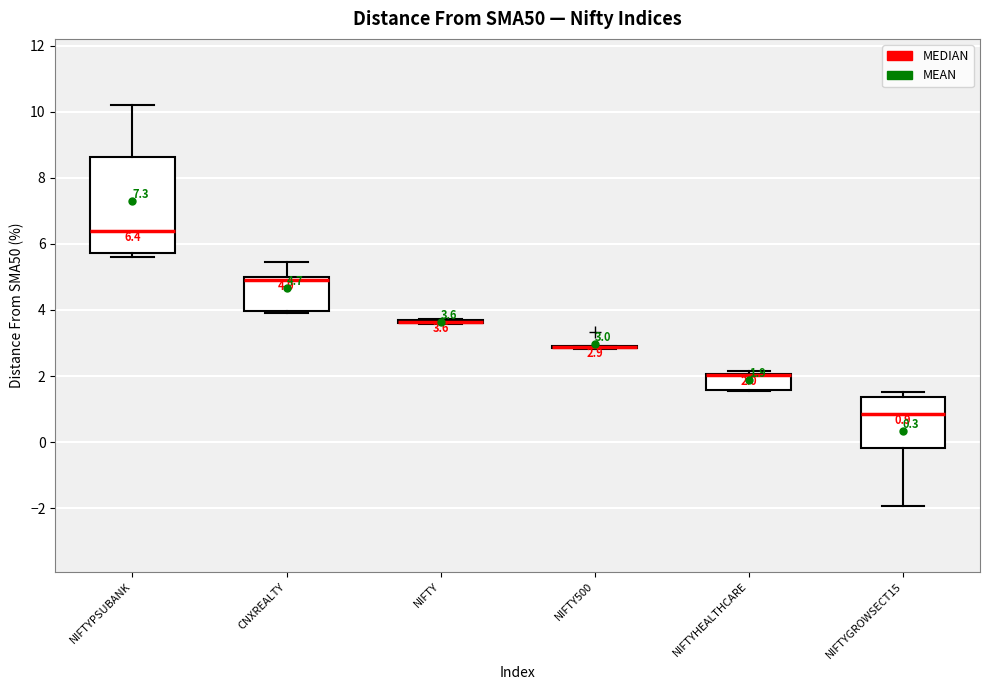

Comparing the boxes themselves (not the whiskers), which one is the tallest?

NIFTYPSUBANK